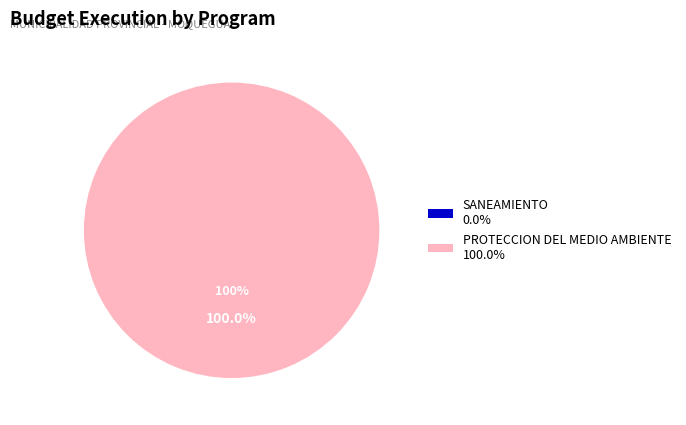

Rank the categories by value from lowest to highest.

047: SANEAMIENTO, 048: PROTECCION DEL MEDIO AMBIENTE